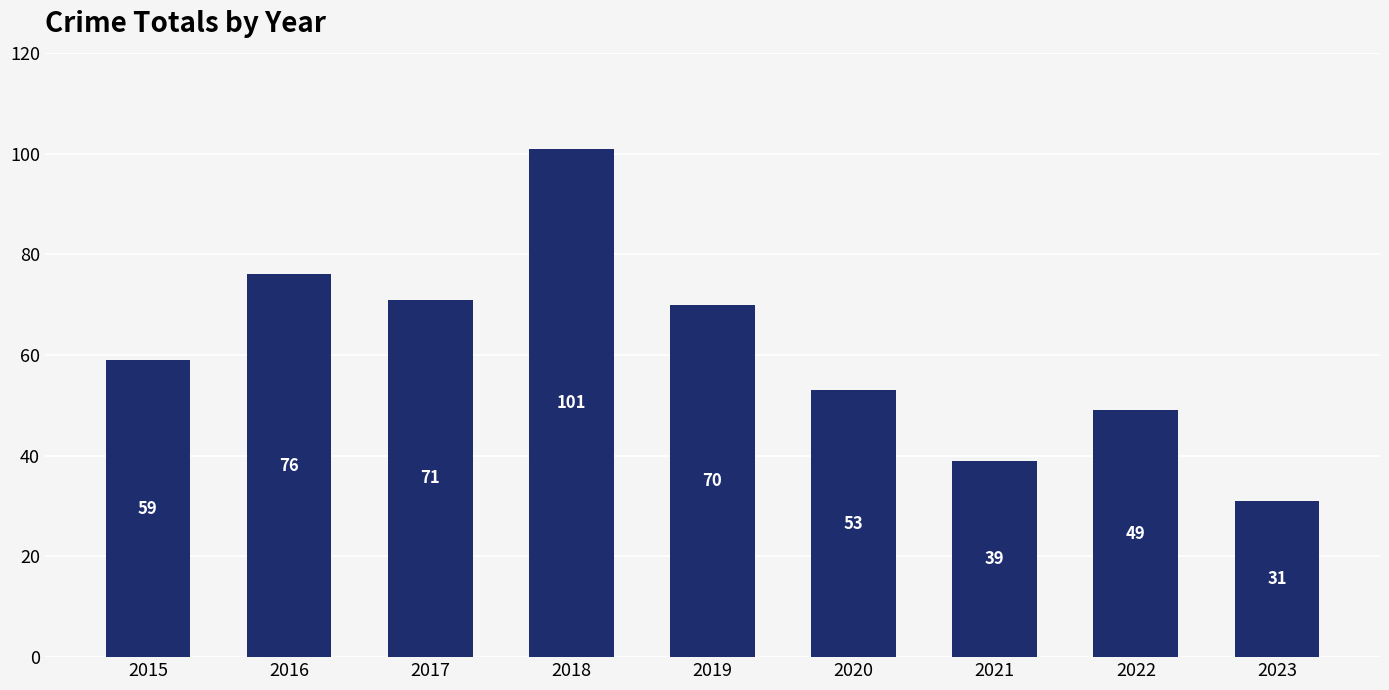

What is the value of the 6th bar from the left?

53